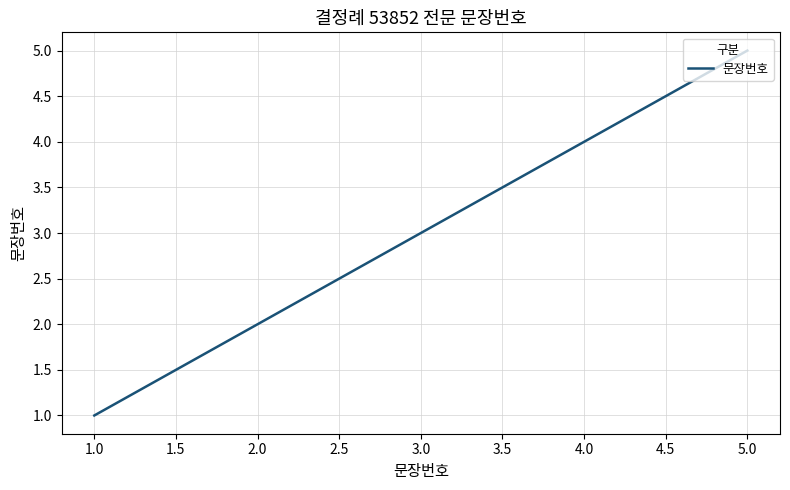

How many lines are shown in the chart?

1